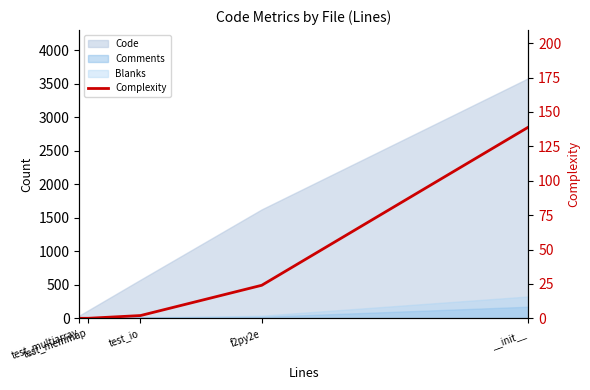

How many positive values are there?

3